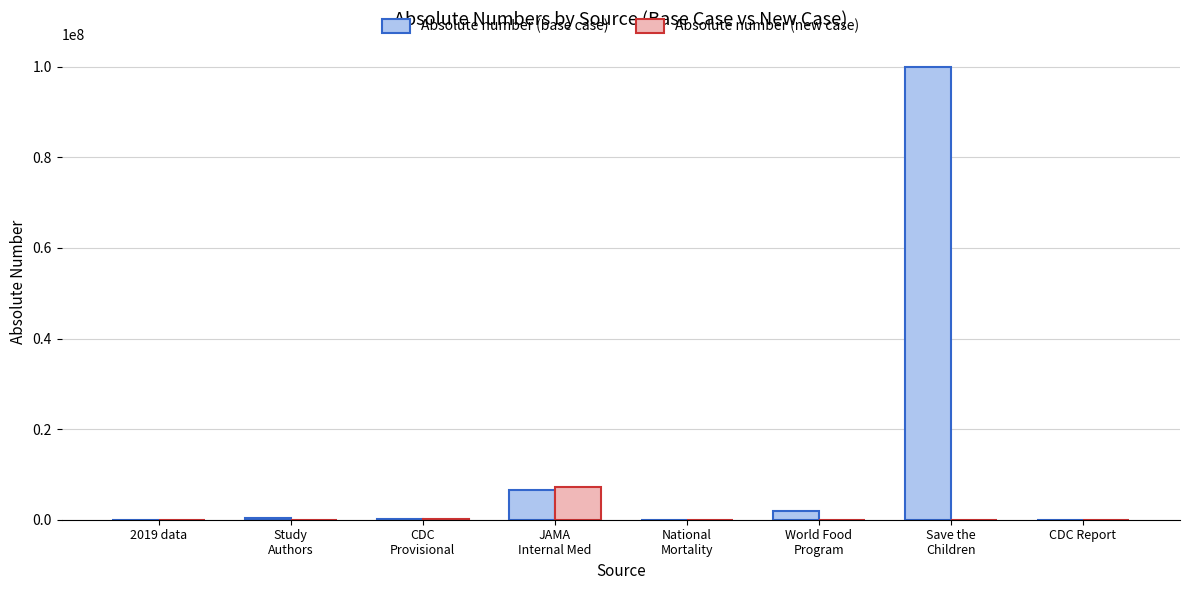

How many groups of bars are there?

8